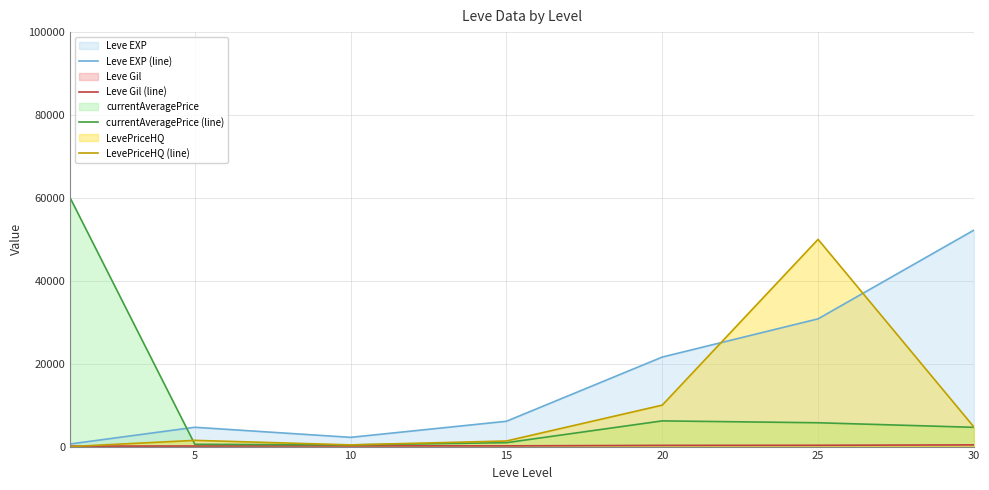

Where is currentAveragePrice (line) nearest to the value 30203?

20